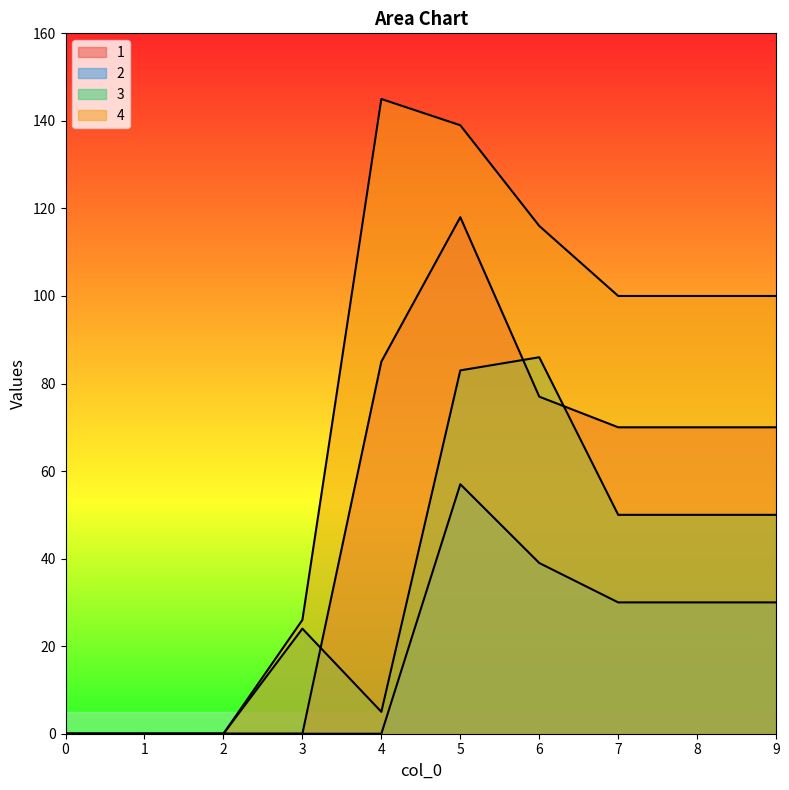

Reading left to right, extract all data points from this chart.

1: 0	0	0	0	85	118	77	70	70	70
2: 0	0	0	0	0	57	39	30	30	30
3: 0	0	0	24	5	83	86	50	50	50
4: 0	0	0	26	145	139	116	100	100	100